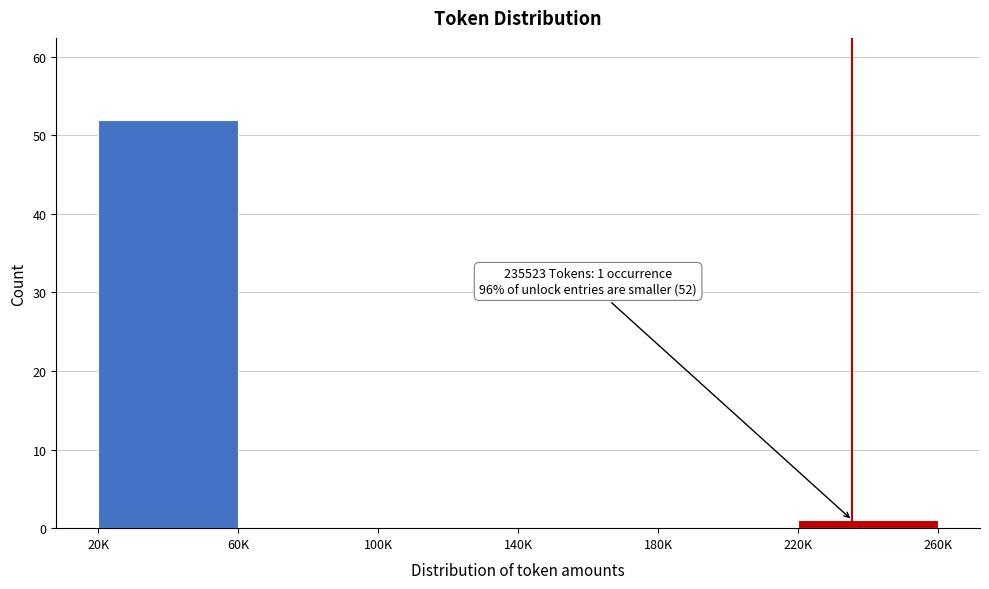

Reading right to left, transcribe all the data shown in this chart.

220K=1	180K=0	140K=0	100K=0	60K=0	20K=52